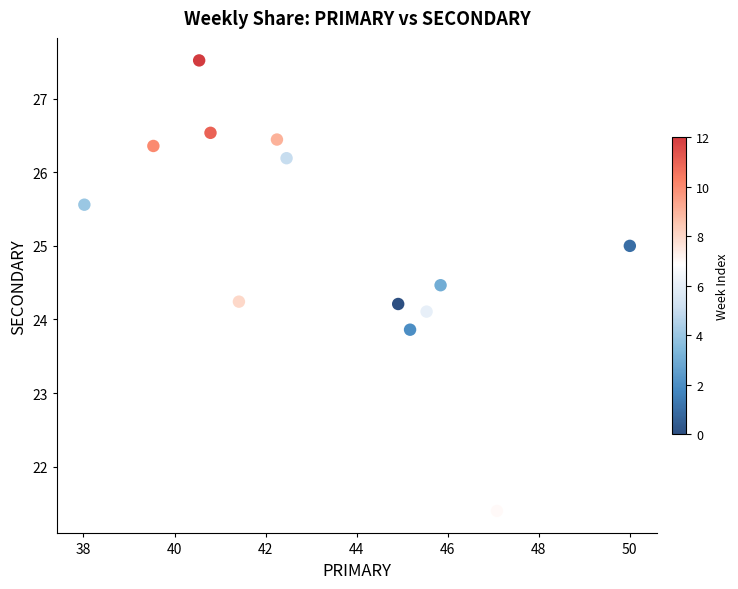

What is the range of X values (max minus min)?

12.0